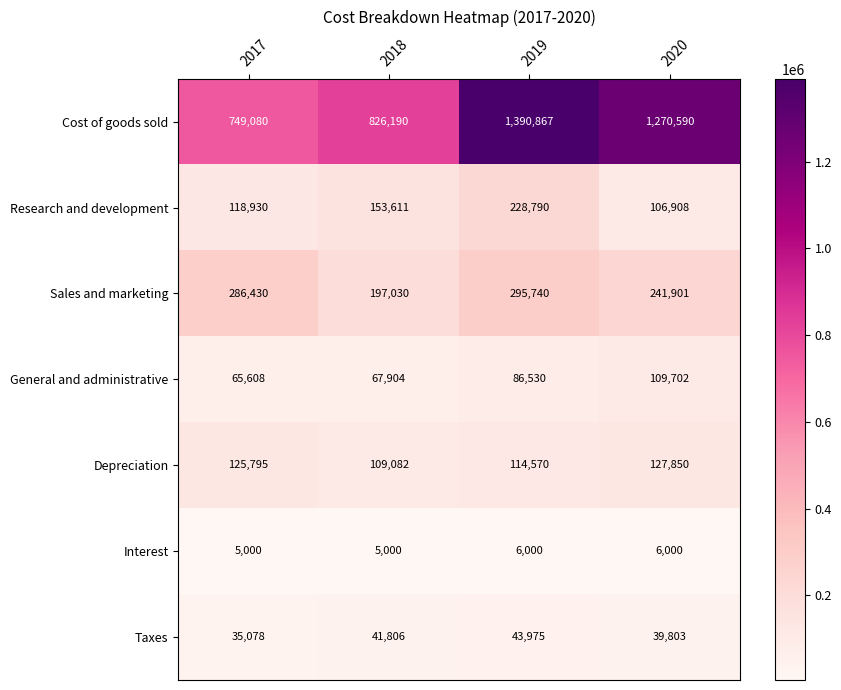

Read the Research and development value at 2017, to the nearest 100.

118900